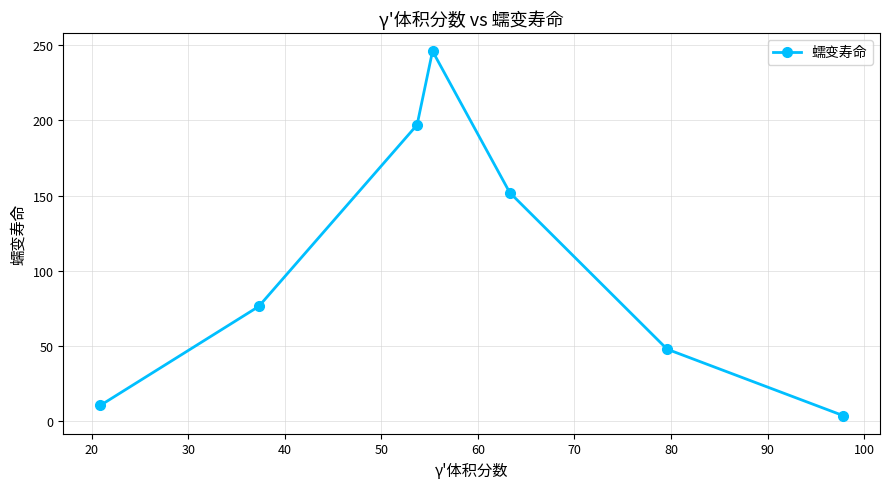

What is the maximum value shown in the chart?

246.0